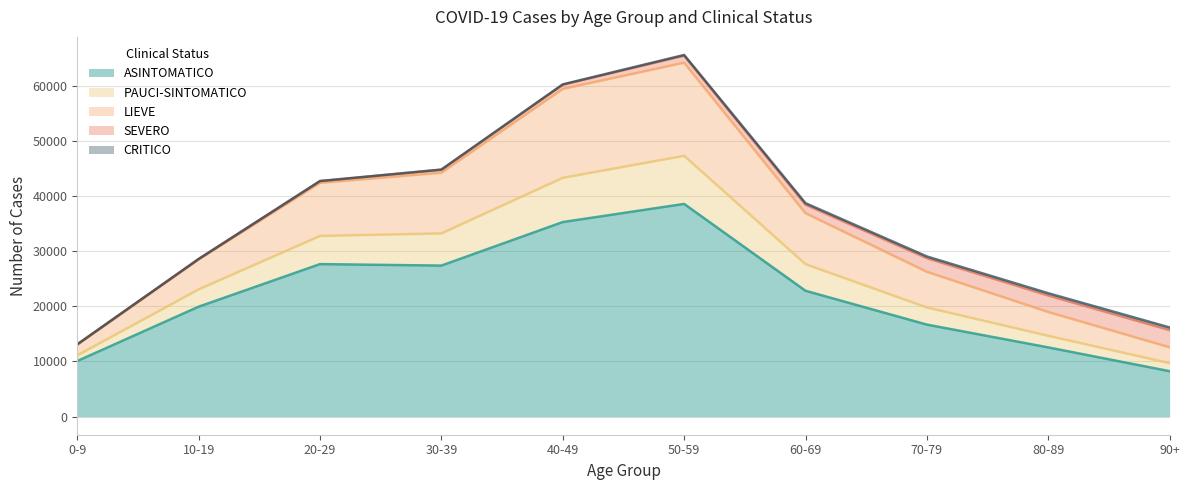

Is the value of LIEVE at 80-89 greater than the value of ASINTOMATICO at 20-29?

No